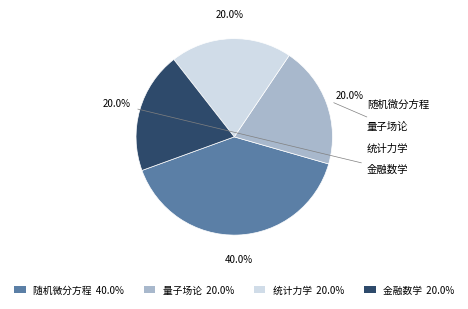

What is the largest slice in the pie chart?

随机微分方程